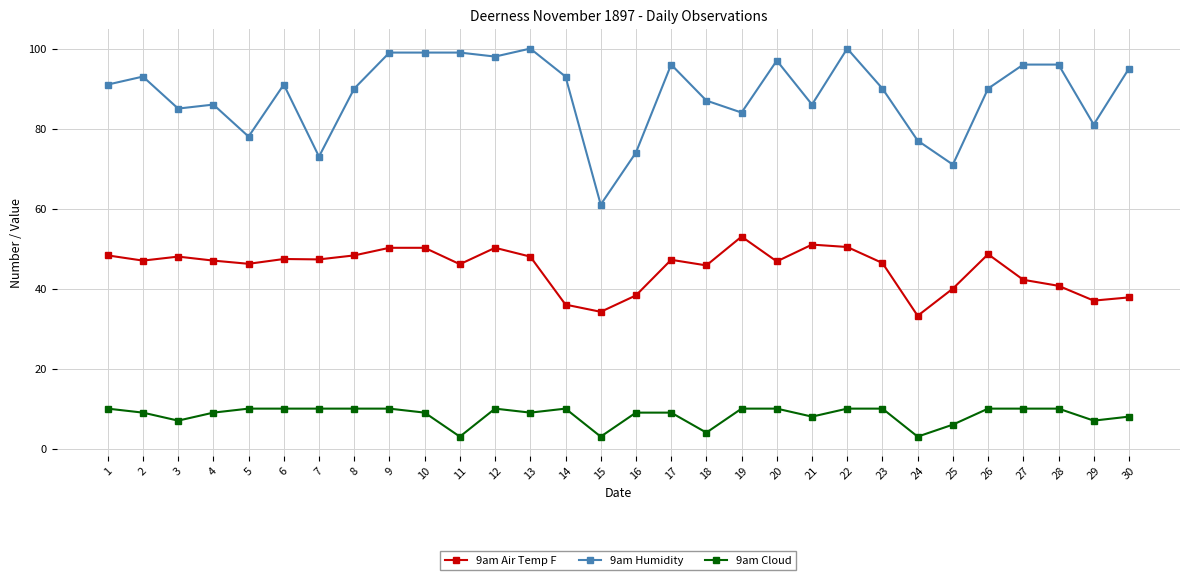

True or false: 9am Air Temp F and 9am Cloud cross at least once.

False